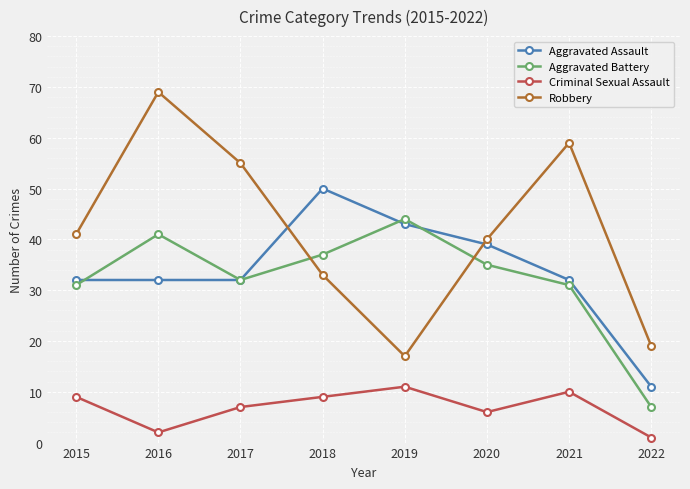

True or false: Criminal Sexual Assault and Robbery intersect in this chart.

False